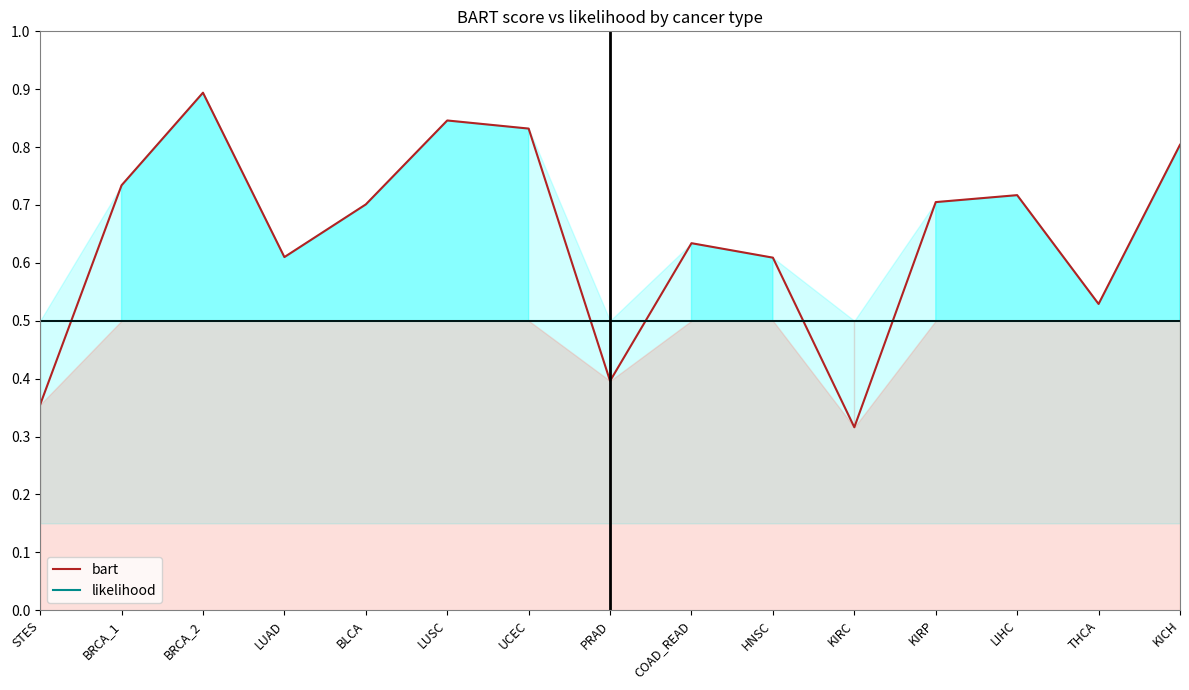

Which series has the largest total across all categories?

bart